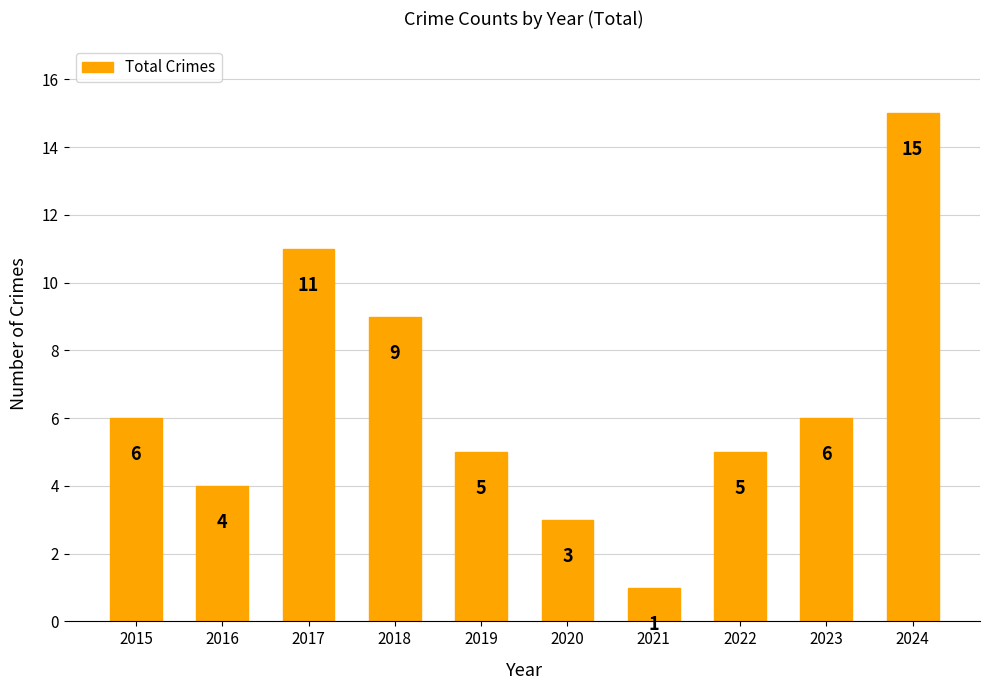

What is the sum of all values?

65